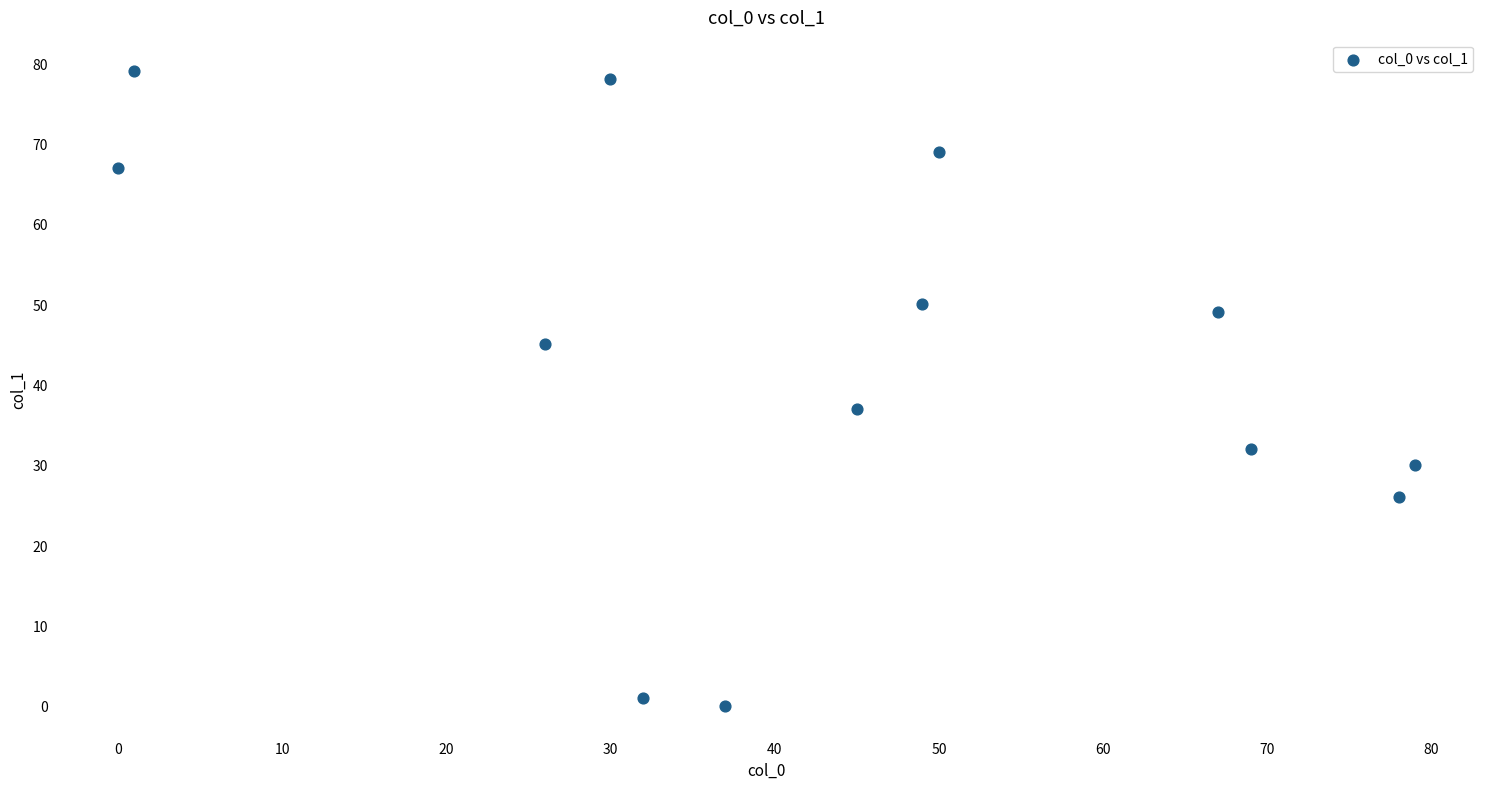

What Y value in the scatter plot is closest to 39?

37